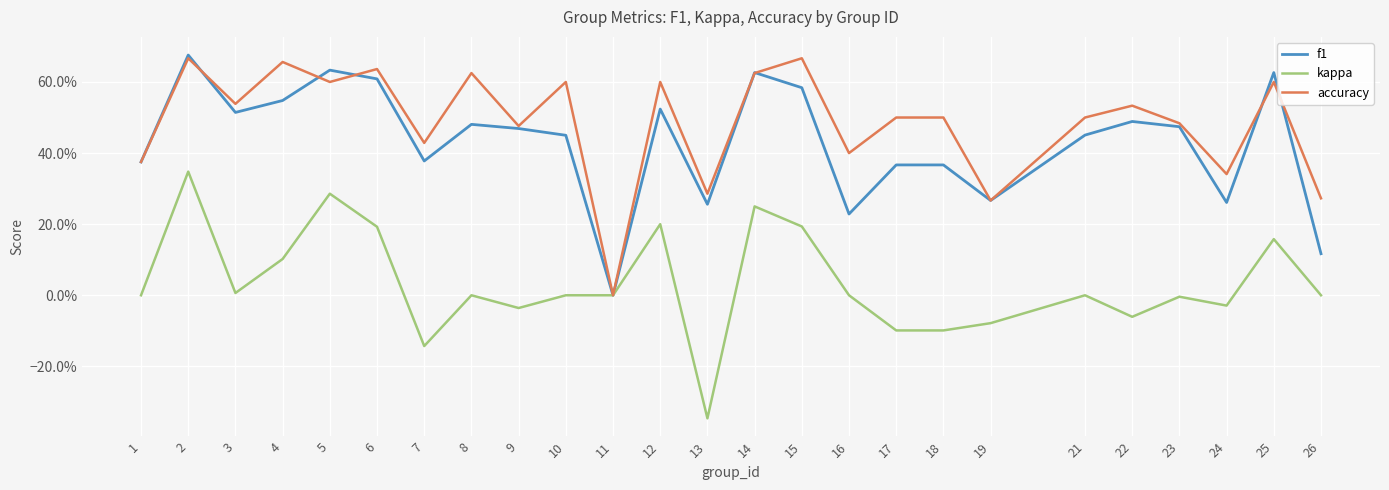

The value of f1 at 16 is 0.3. True or false?

False